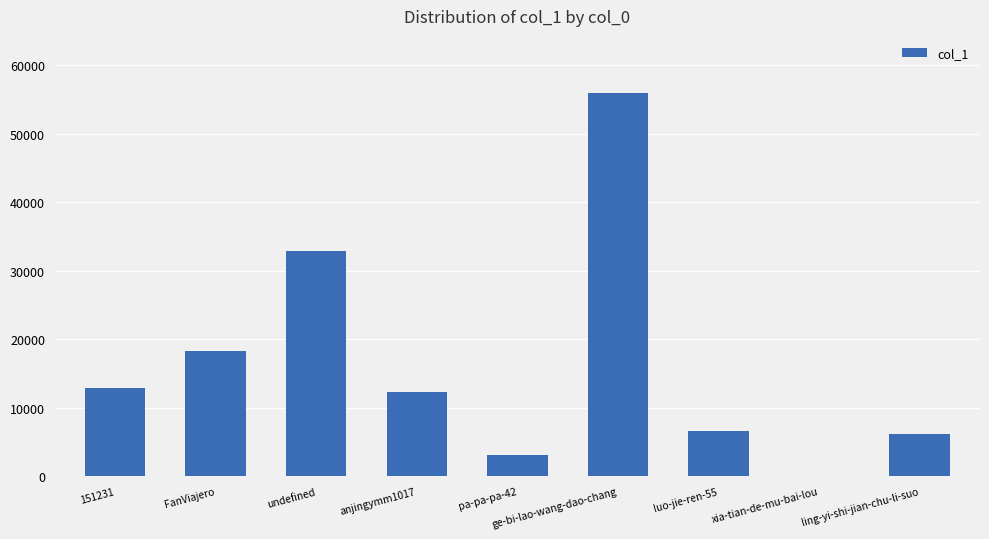

Is it true that the value at FanViajero is 5658?

False